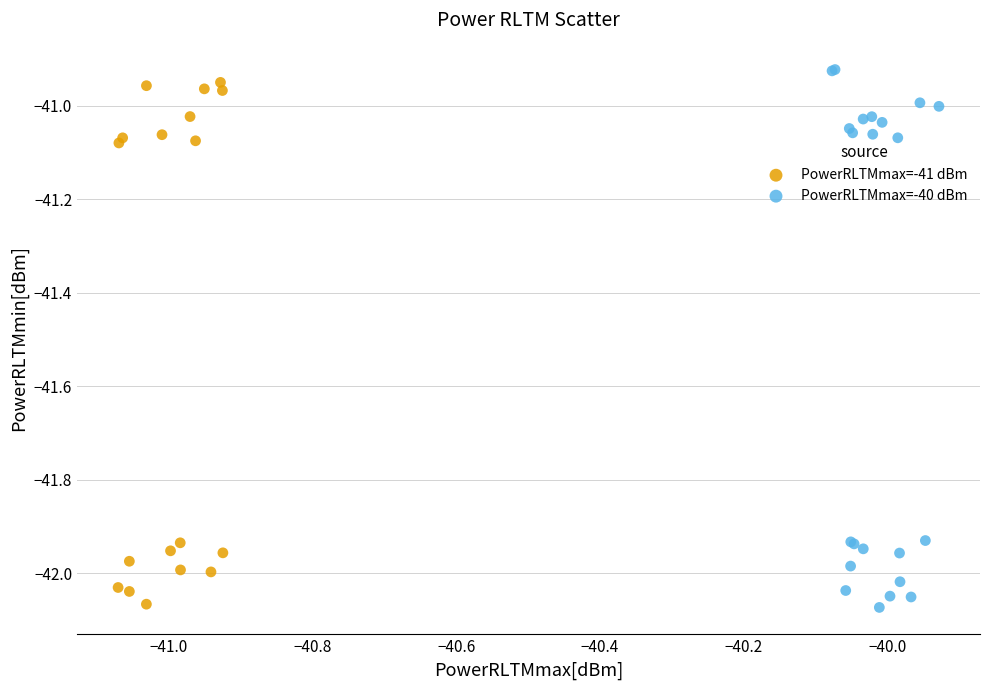

Which series has the largest Y range (max minus min)?

PowerRLTMmax=-40 dBm